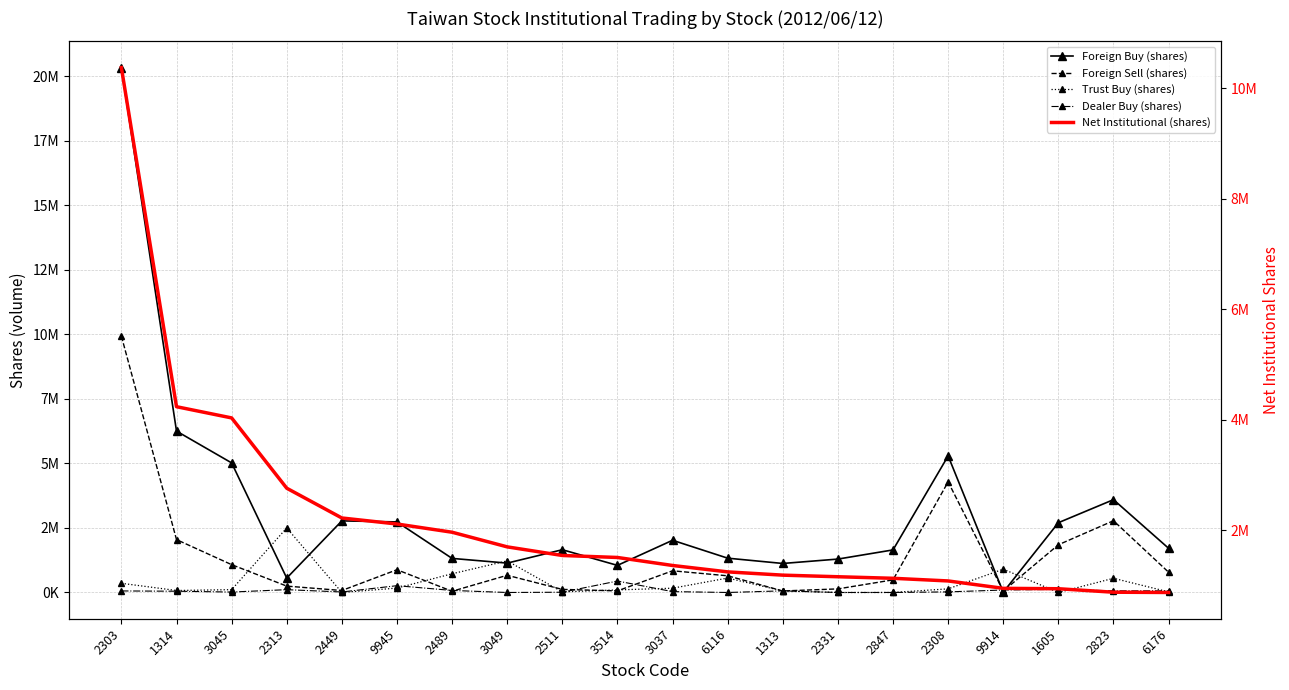

True or false: Dealer Buy (shares) has a value of 3638 at 3045.

False